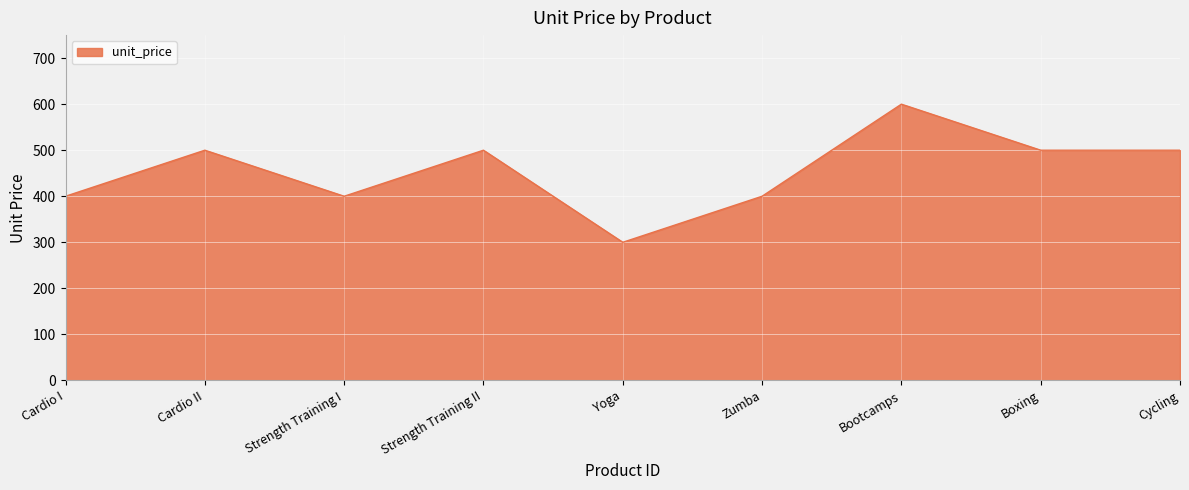

The chart shows a value of 150 at Strength Training I. True or false?

False